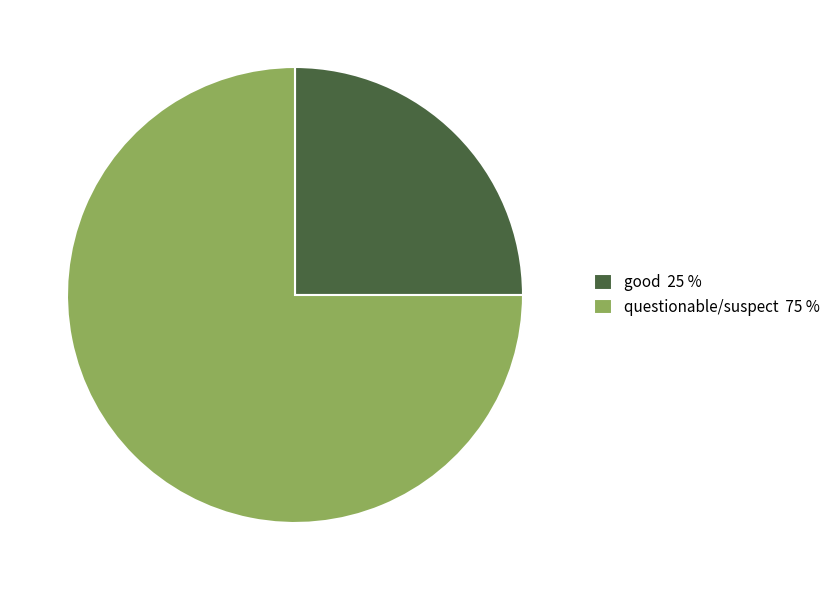

What is the ratio of the value at questionable/suspect to the value at good?

3.0